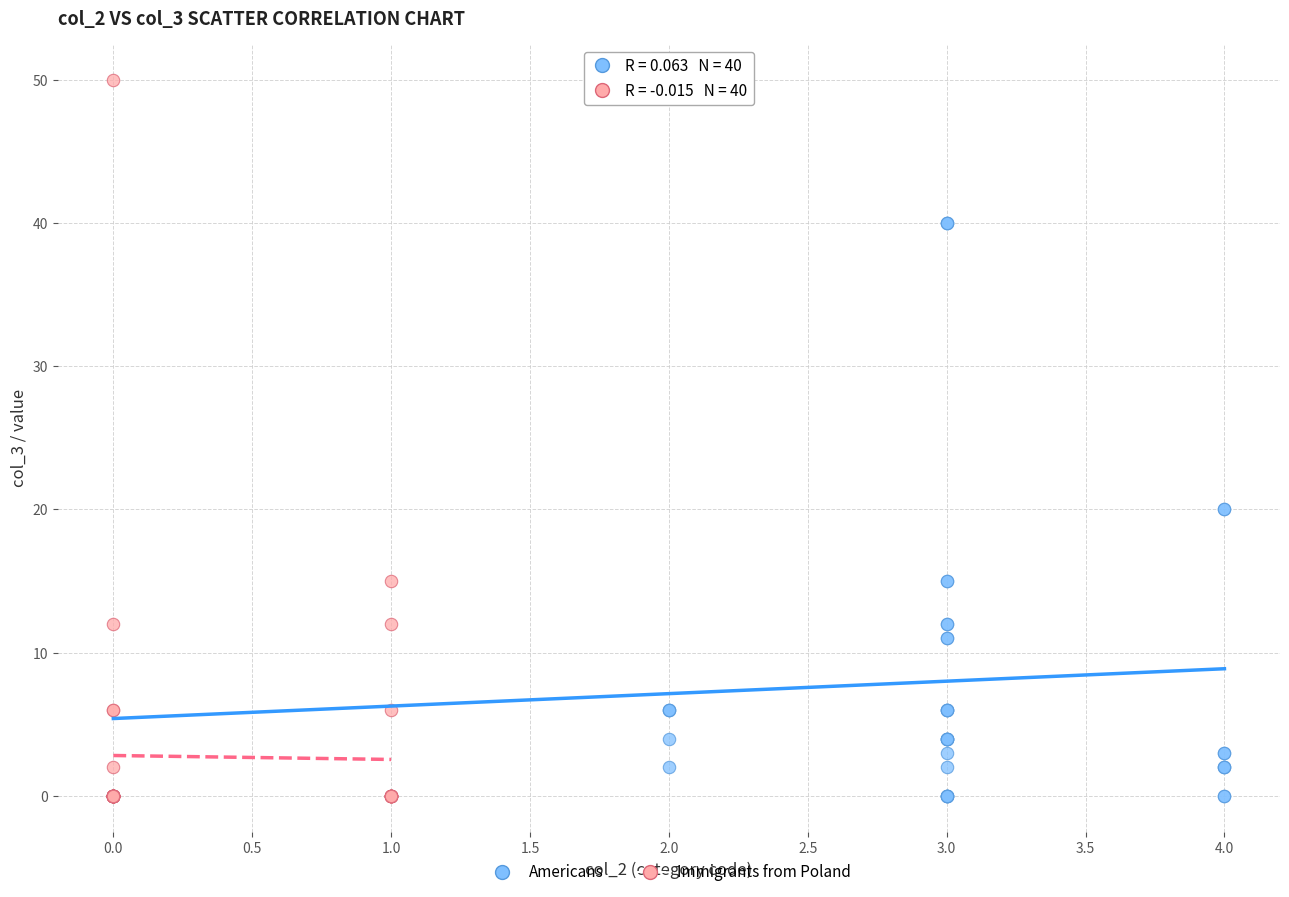

Which series contains the highest Y value?

Immigrants from Poland